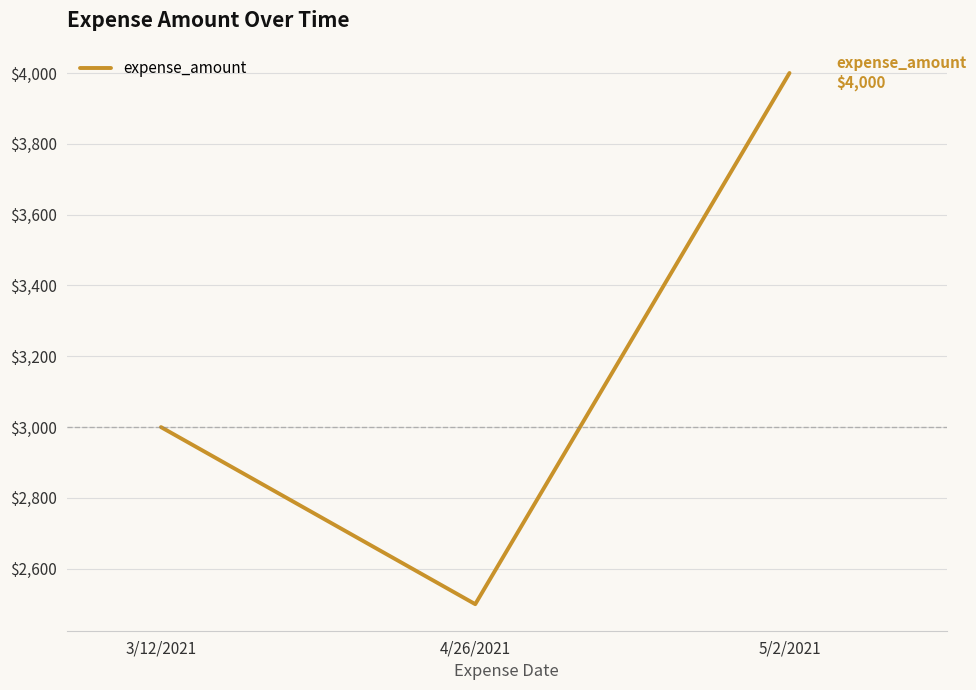

What is the sum of all values?

9500